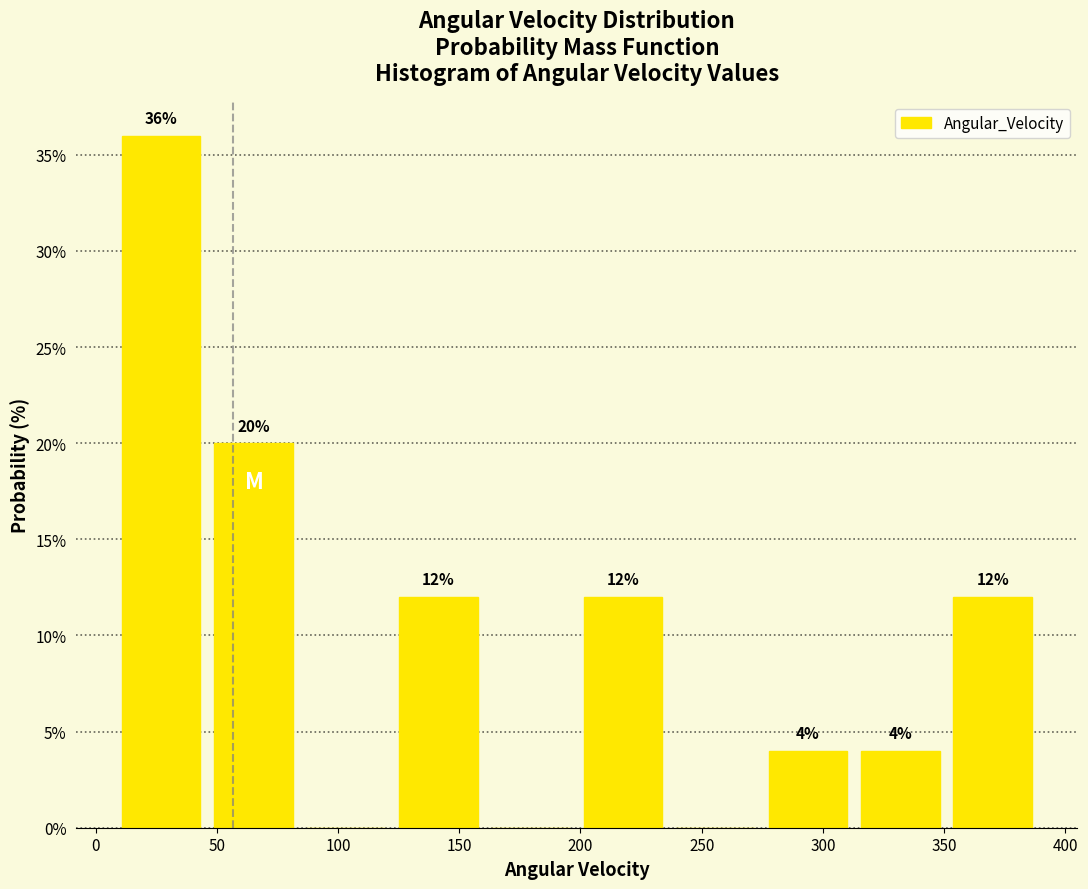

Which range on the x-axis has the tallest bar?

10 to 45